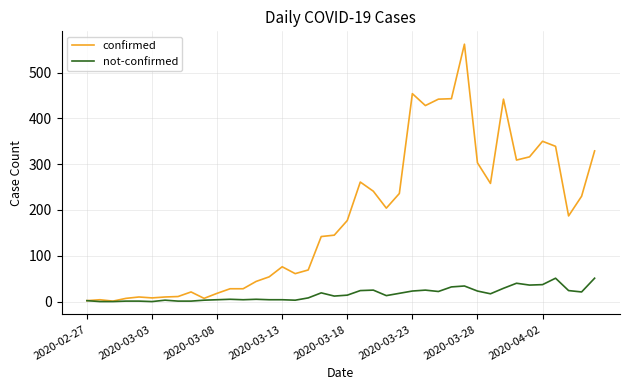

Which series has the widest spread of values?

confirmed